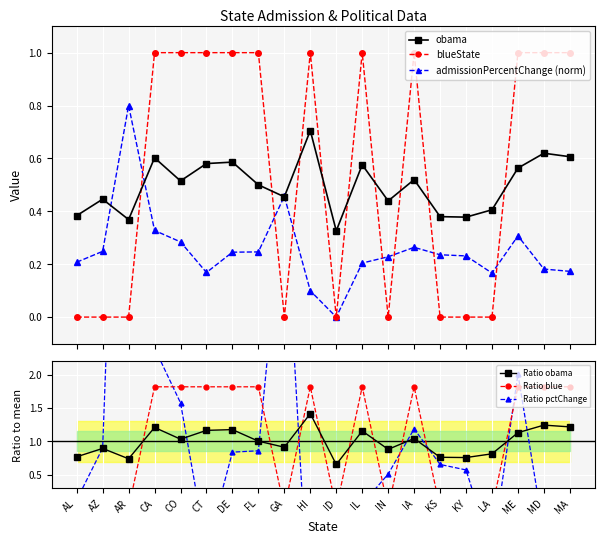

Reading left to right, extract all data points from this chart.

obama: AL=0.4	AZ=0.4	AR=0.4	CA=0.6	CO=0.5	CT=0.6	DE=0.6	FL=0.5	GA=0.5	HI=0.7	ID=0.3	IL=0.6	IN=0.4	IA=0.5	KS=0.4	KY=0.4	LA=0.4	ME=0.6	MD=0.6	MA=0.6
blueState: AL=0.0	AZ=0.0	AR=0.0	CA=1.0	CO=1.0	CT=1.0	DE=1.0	FL=1.0	GA=0.0	HI=1.0	ID=0.0	IL=1.0	IN=0.0	IA=1.0	KS=0.0	KY=0.0	LA=0.0	ME=1.0	MD=1.0	MA=1.0
admissionPercentChange (norm): AL=0.2	AZ=0.2	AR=0.8	CA=0.3	CO=0.3	CT=0.2	DE=0.2	FL=0.2	GA=0.5	HI=0.1	ID=0.0	IL=0.2	IN=0.2	IA=0.3	KS=0.2	KY=0.2	LA=0.2	ME=0.3	MD=0.2	MA=0.2
Ratio obama: AL=0.8	AZ=0.9	AR=0.7	CA=1.2	CO=1.0	CT=1.2	DE=1.2	FL=1.0	GA=0.9	HI=1.4	ID=0.7	IL=1.2	IN=0.9	IA=1.0	KS=0.8	KY=0.8	LA=0.8	ME=1.1	MD=1.2	MA=1.2
Ratio blue: AL=0.0	AZ=0.0	AR=0.0	CA=1.8	CO=1.8	CT=1.8	DE=1.8	FL=1.8	GA=0.0	HI=1.8	ID=0.0	IL=1.8	IN=0.0	IA=1.8	KS=0.0	KY=0.0	LA=0.0	ME=1.8	MD=1.8	MA=1.8
Ratio pctChange: AL=0.1	AZ=0.9	AR=11.4	CA=2.4	CO=1.6	CT=-0.6	DE=0.8	FL=0.9	GA=4.9	HI=-1.9	ID=-3.8	IL=0.1	IN=0.5	IA=1.2	KS=0.7	KY=0.6	LA=-0.7	ME=2.0	MD=-0.4	MA=-0.5